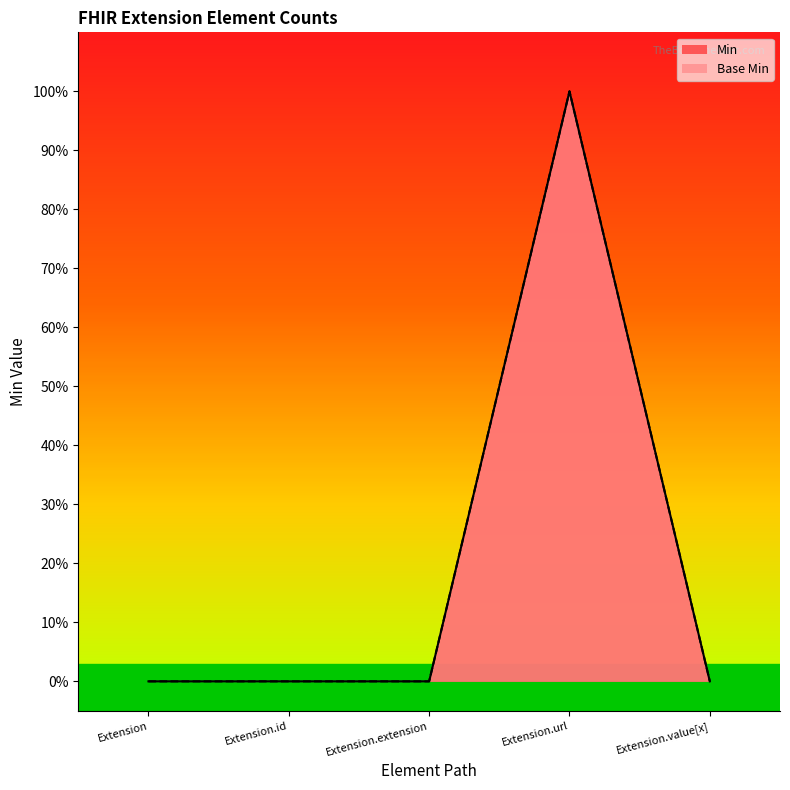

Read the Base Min value at Extension.url.

1